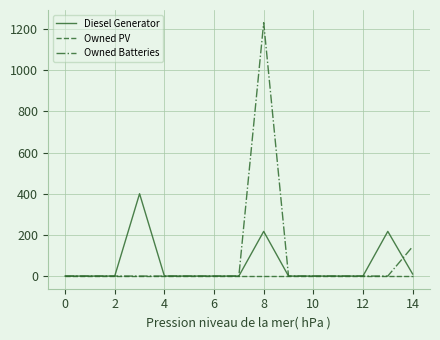

What is the maximum value shown in the chart?

1231